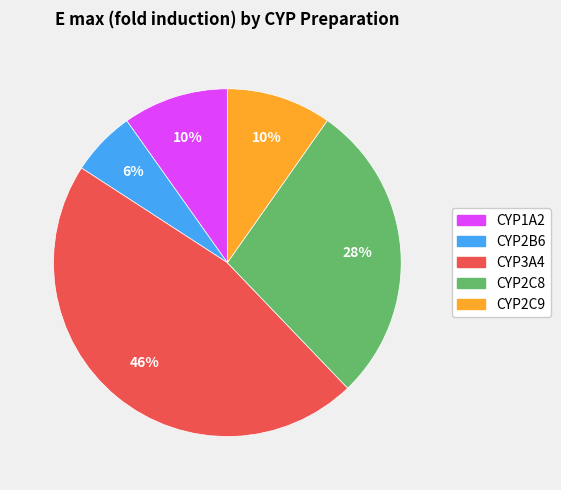

Between CYP1A2 and CYP2C8, which is larger?

CYP2C8